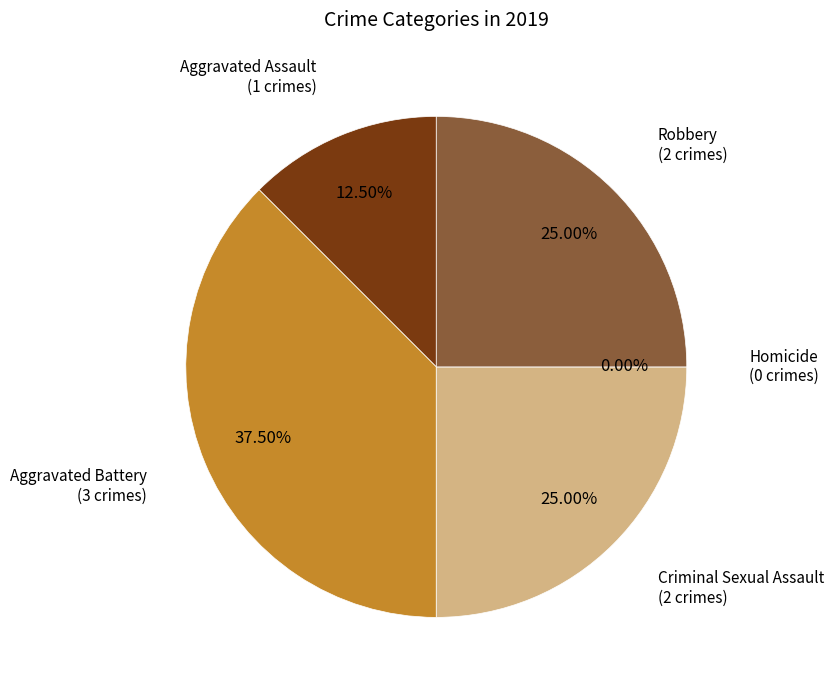

To the nearest percent, what is the combined percentage of Aggravated Battery and Criminal Sexual Assault?

62%